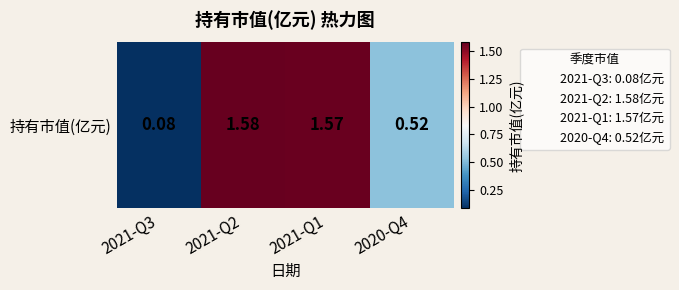

What is the difference between the maximum and minimum values?

1.5